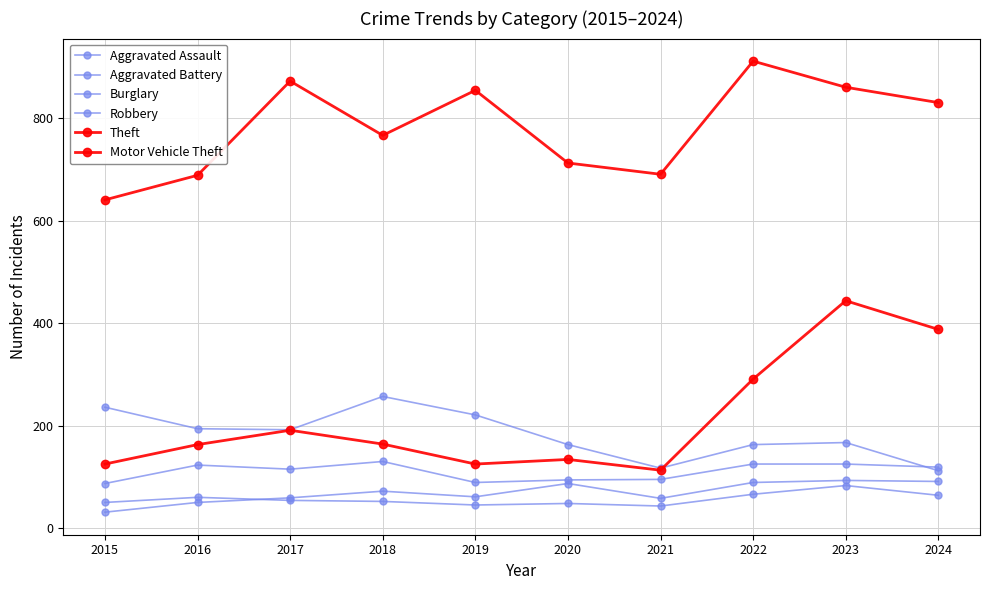

At which label is Aggravated Battery closest to 63?

2024